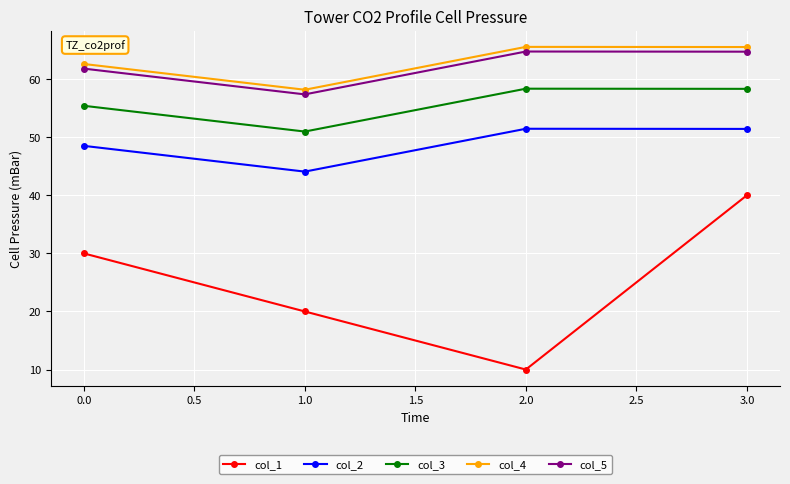

Does the chart have visible grid lines?

Yes